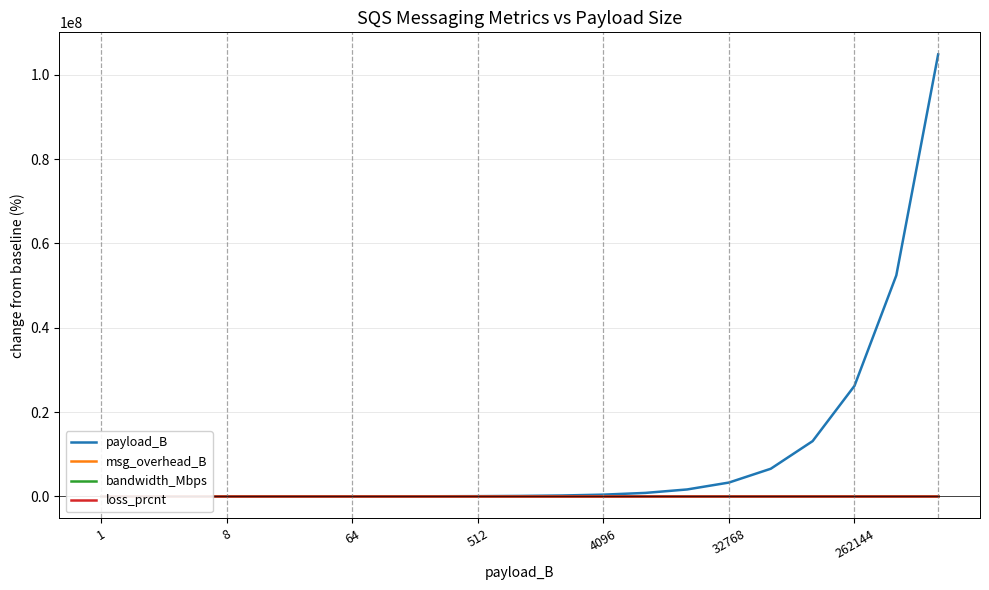

True or false: msg_overhead_B and payload_B intersect in this chart.

False